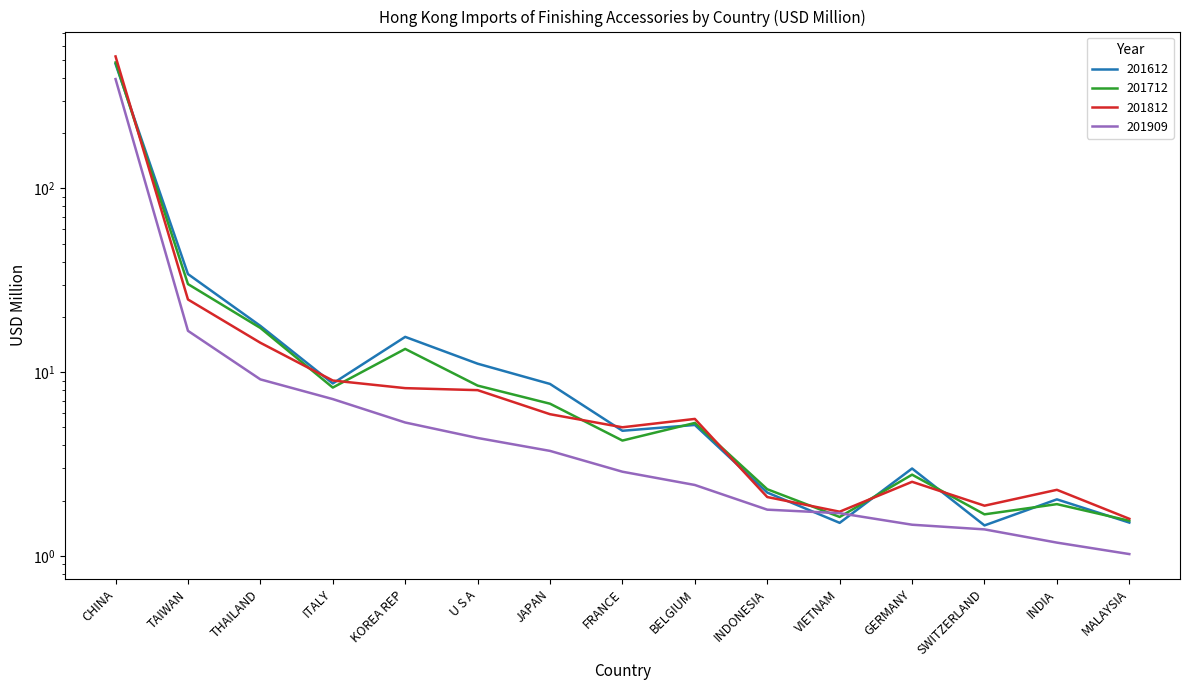

True or false: 201909 has more than 2 points higher than both neighbors.

False